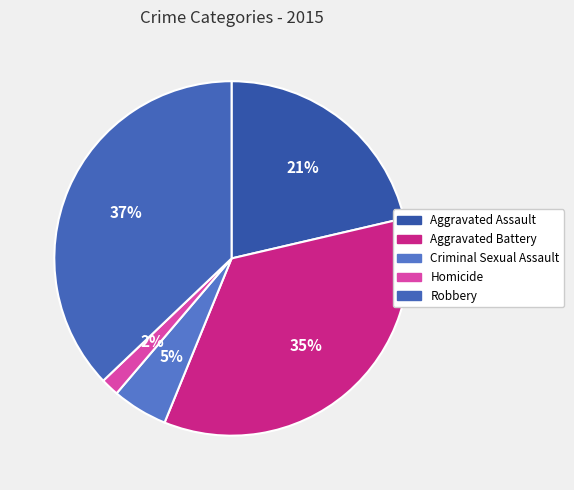

What is the total percentage of Homicide and Criminal Sexual Assault?

6.7%